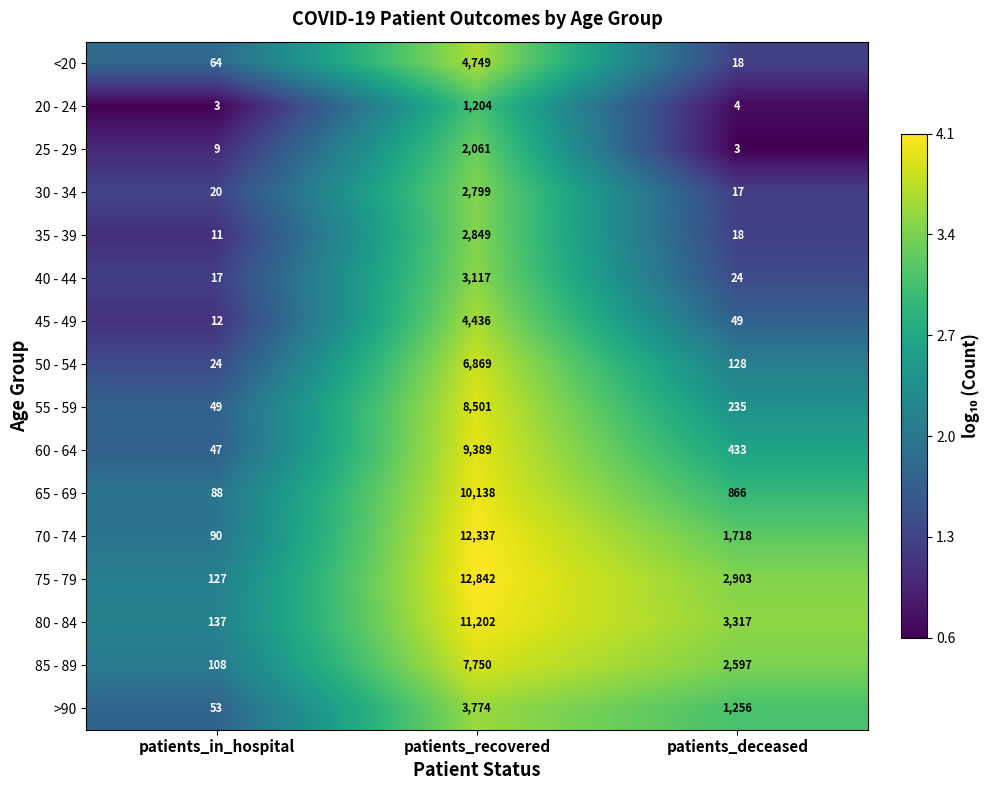

Rank the series at patients_recovered from lowest to highest value.

20 - 24, 25 - 29, 30 - 34, 35 - 39, 40 - 44, >90, 45 - 49, <20, 50 - 54, 85 - 89, 55 - 59, 60 - 64, 65 - 69, 80 - 84, 70 - 74, 75 - 79